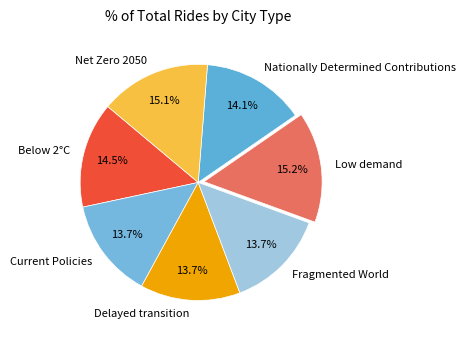

Does Low demand represent more than half of the total?

No